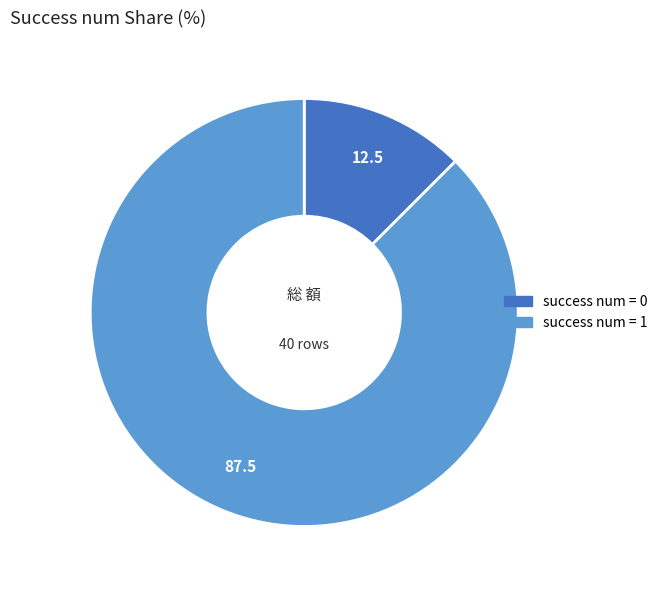

Does any single category account for the majority?

Yes